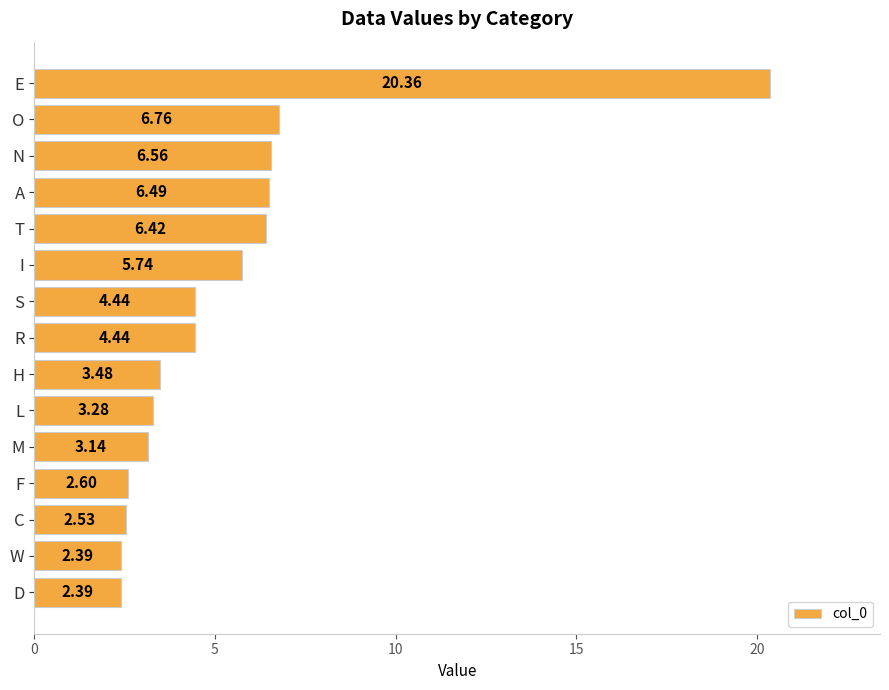

What is the difference between the maximum and minimum values?

18.0